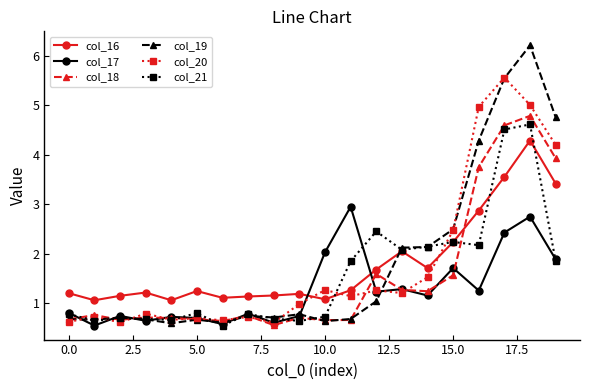

True or false: col_17 has more than 2 points higher than both neighbors.

True